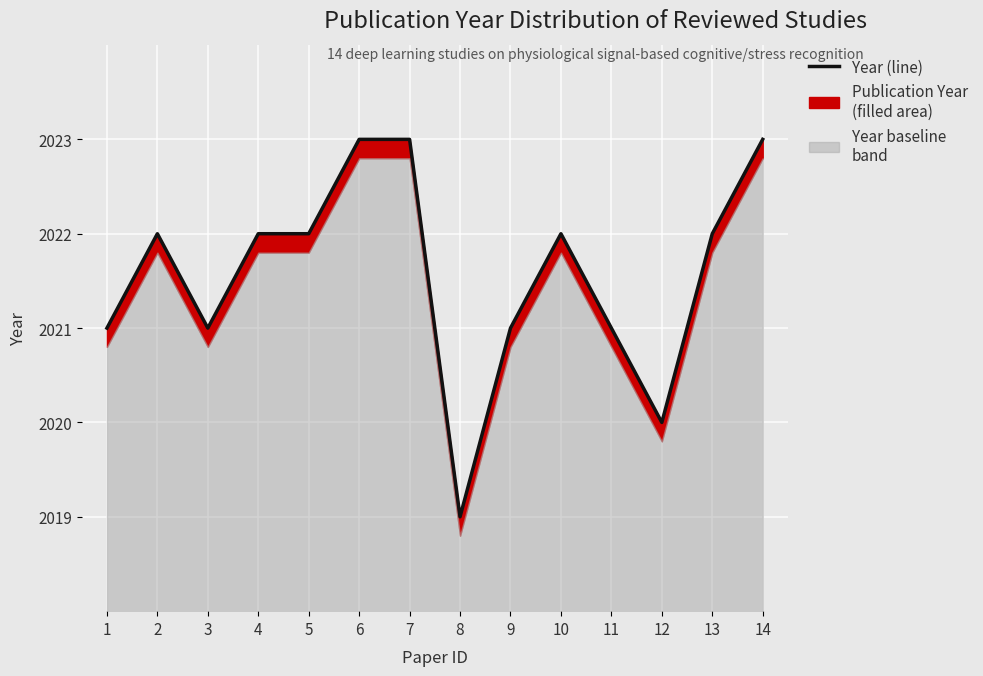

The value at 13 is 2022. True or false?

True